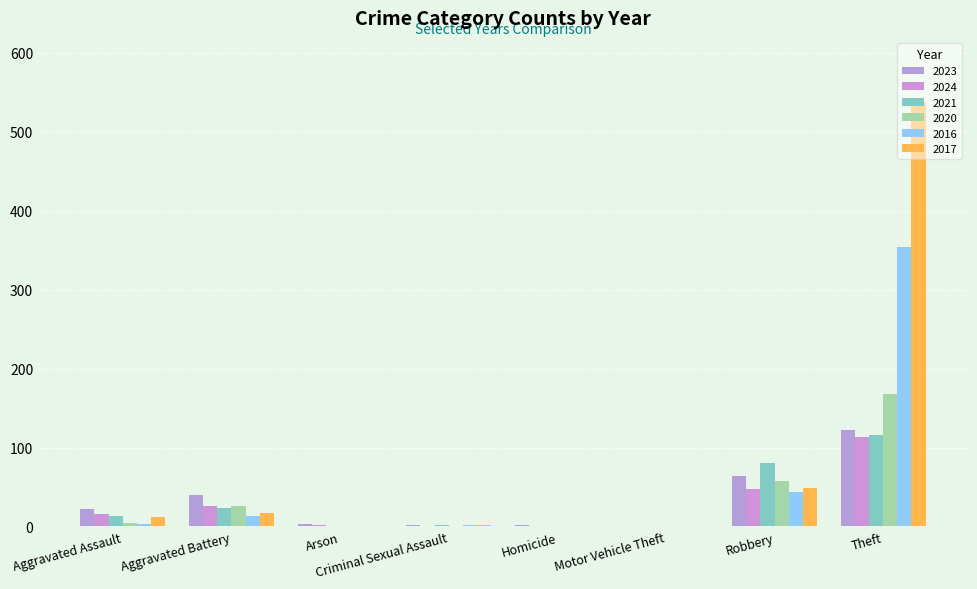

Reading left to right, transcribe all the data shown in this chart.

2023: Aggravated Assault=22	Aggravated Battery=40	Arson=3	Criminal Sexual Assault=2	Homicide=2	Motor Vehicle Theft=0	Robbery=64	Theft=122
2024: Aggravated Assault=16	Aggravated Battery=26	Arson=2	Criminal Sexual Assault=1	Homicide=0	Motor Vehicle Theft=1	Robbery=48	Theft=113
2021: Aggravated Assault=13	Aggravated Battery=23	Arson=1	Criminal Sexual Assault=2	Homicide=1	Motor Vehicle Theft=0	Robbery=80	Theft=116
2020: Aggravated Assault=4	Aggravated Battery=26	Arson=0	Criminal Sexual Assault=1	Homicide=1	Motor Vehicle Theft=0	Robbery=57	Theft=168
2016: Aggravated Assault=3	Aggravated Battery=13	Arson=0	Criminal Sexual Assault=2	Homicide=0	Motor Vehicle Theft=0	Robbery=44	Theft=354
2017: Aggravated Assault=12	Aggravated Battery=17	Arson=0	Criminal Sexual Assault=2	Homicide=0	Motor Vehicle Theft=0	Robbery=49	Theft=538